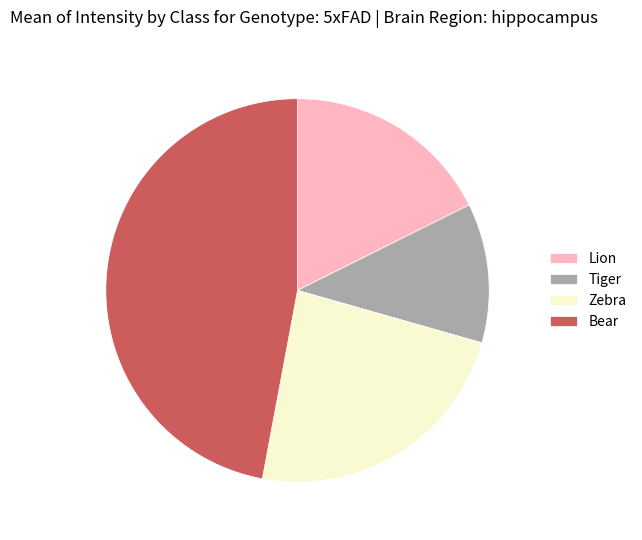

Approximately how many times larger is the value at Bear compared to Lion?

2.7